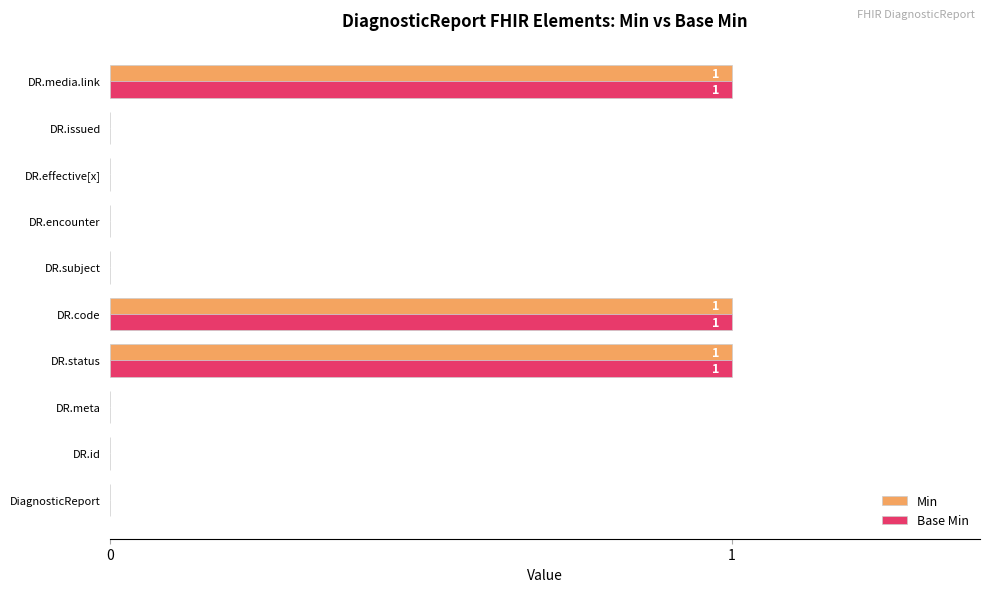

What is the sum of all Base Min values?

3